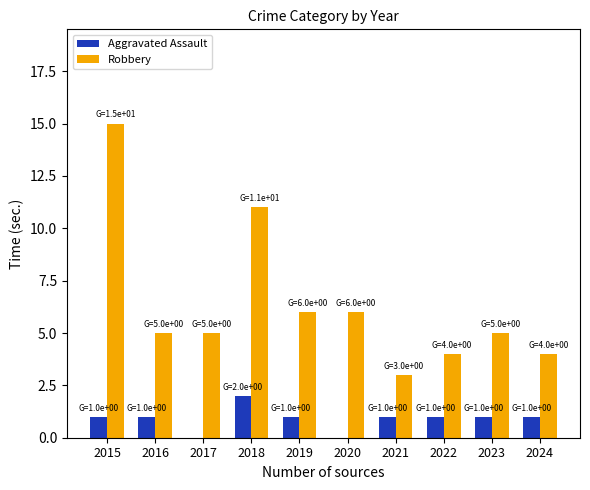

Does the chart contain stacked bars?

No